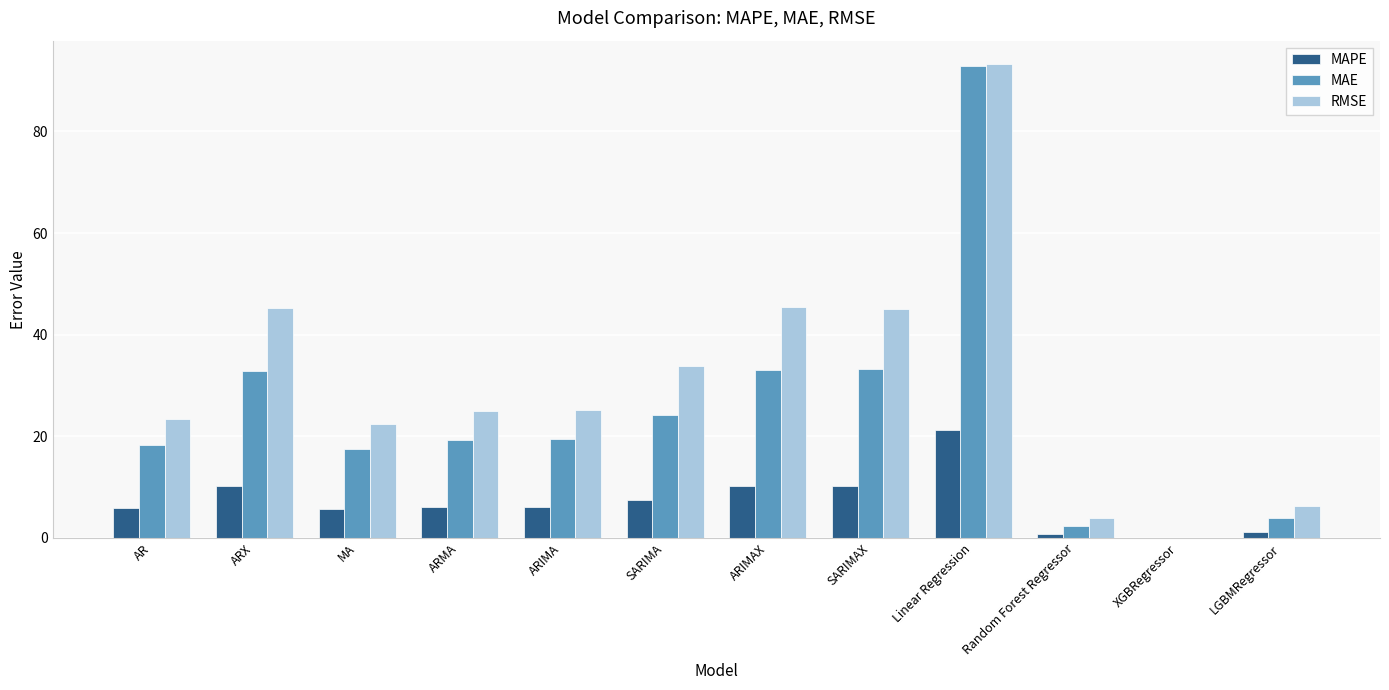

Is it true that RMSE equals 4.0 at Random Forest Regressor?

True